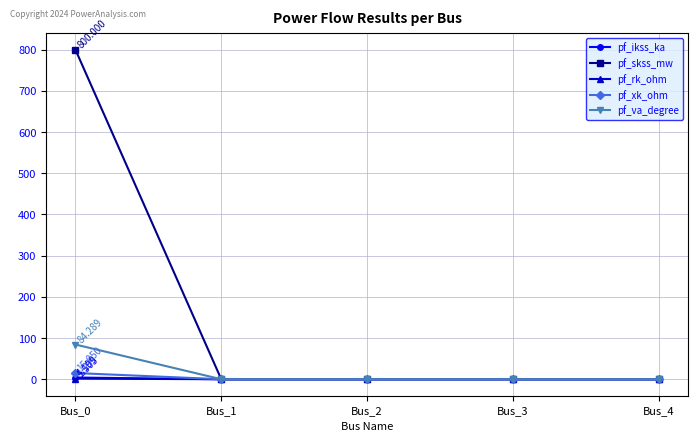

True or false: pf_va_degree has more than 1 points higher than both neighbors.

False